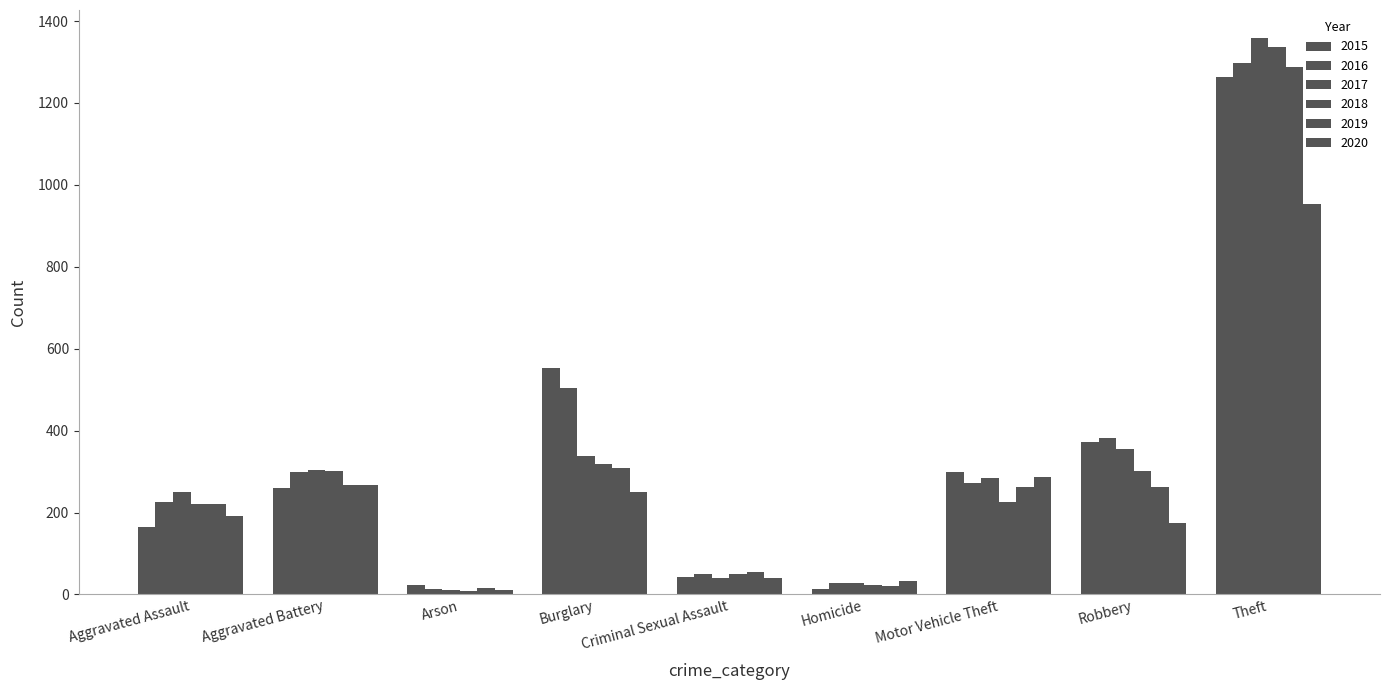

How many data points does each series have?

9